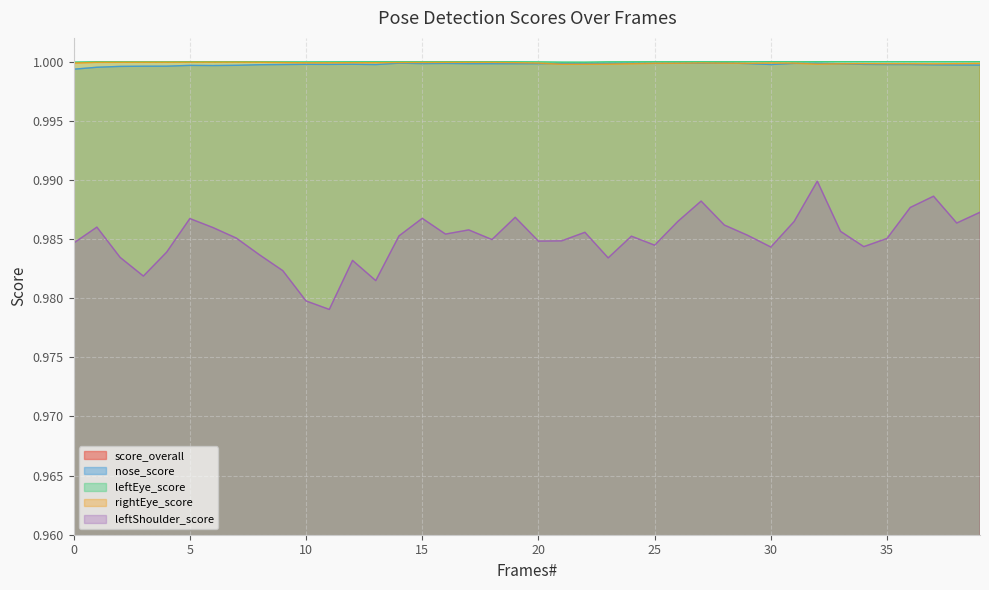

Is the value of rightEye_score at 0 greater than the value of leftEye_score at 17?

No